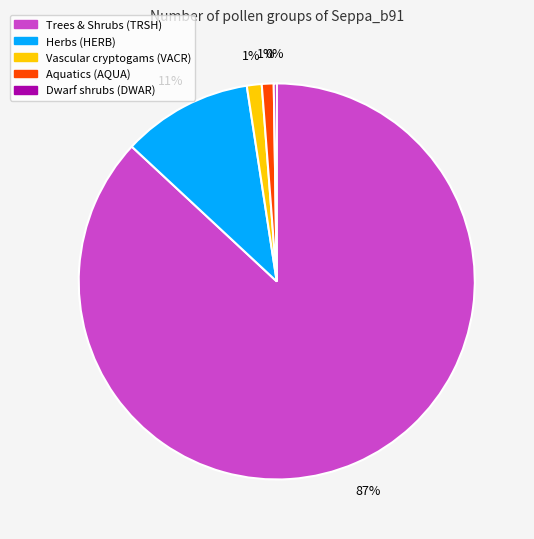

To the nearest percent, what is the difference between the largest and smallest slice percentages?

87%